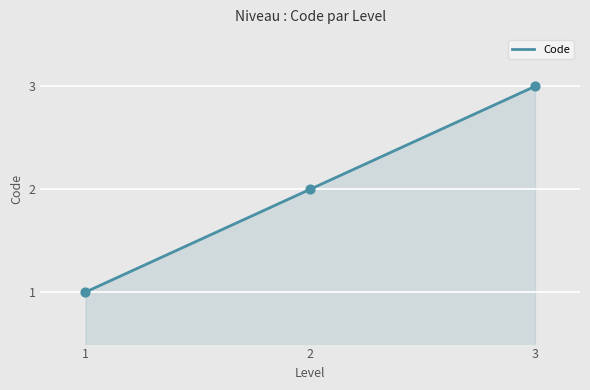

What is the ratio of the value at 2 to the value at 3?

0.7